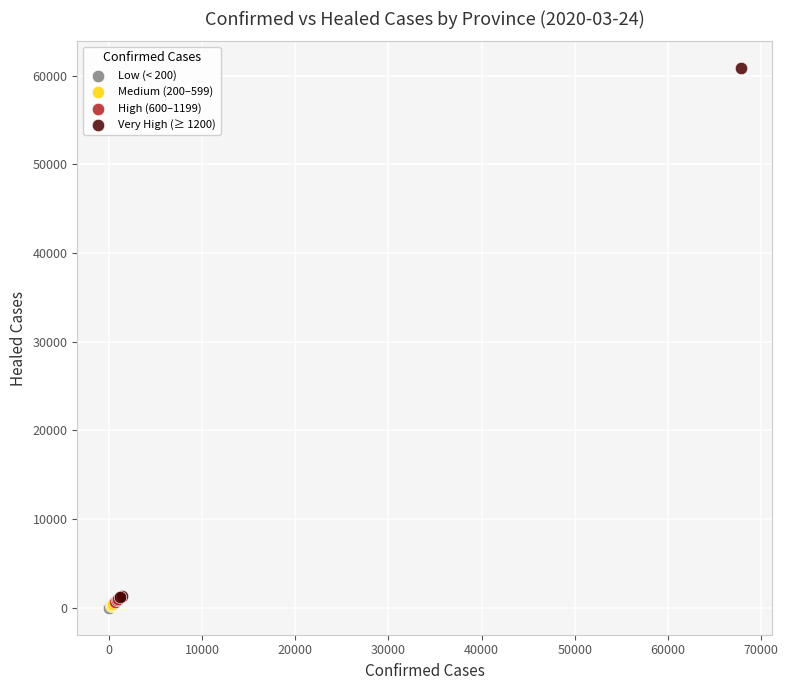

Which series has the widest spread of Y values?

Very High (≥ 1200)